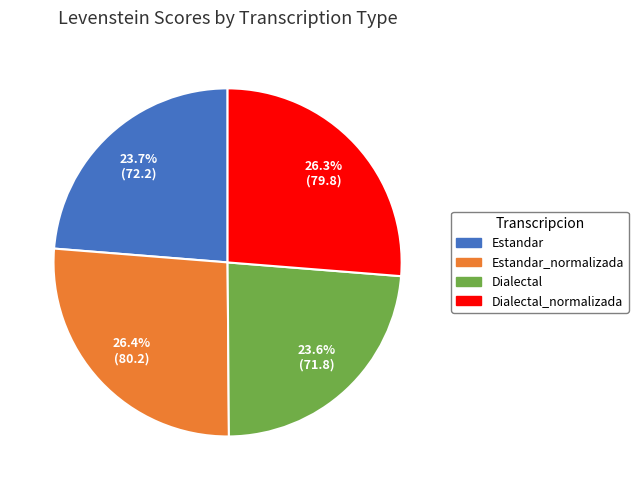

Is there any slice that represents more than half of the pie?

No